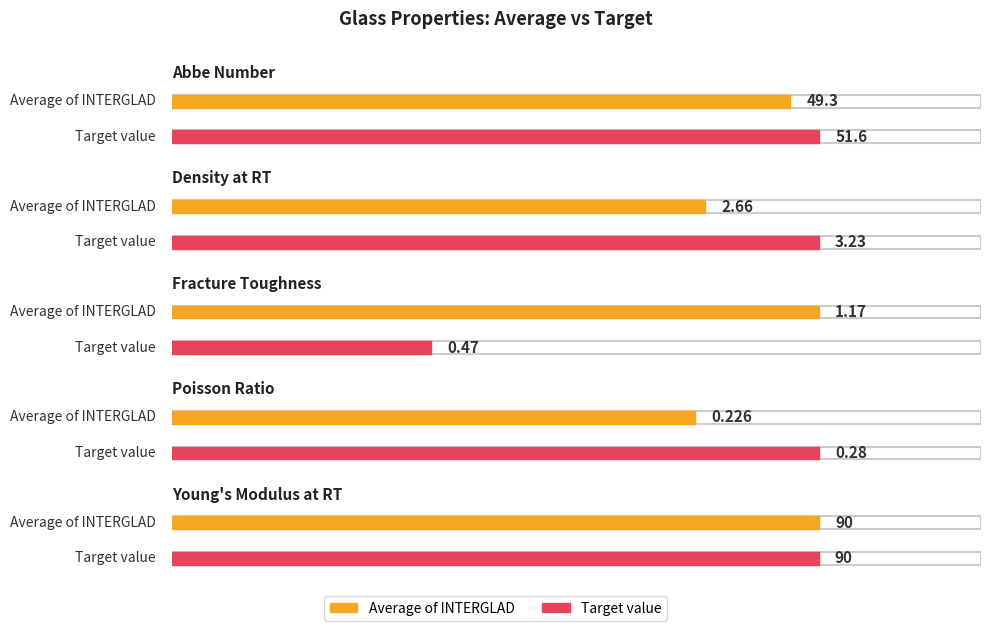

What is the spread (max minus min) of values at Fracture Toughness?

0.7